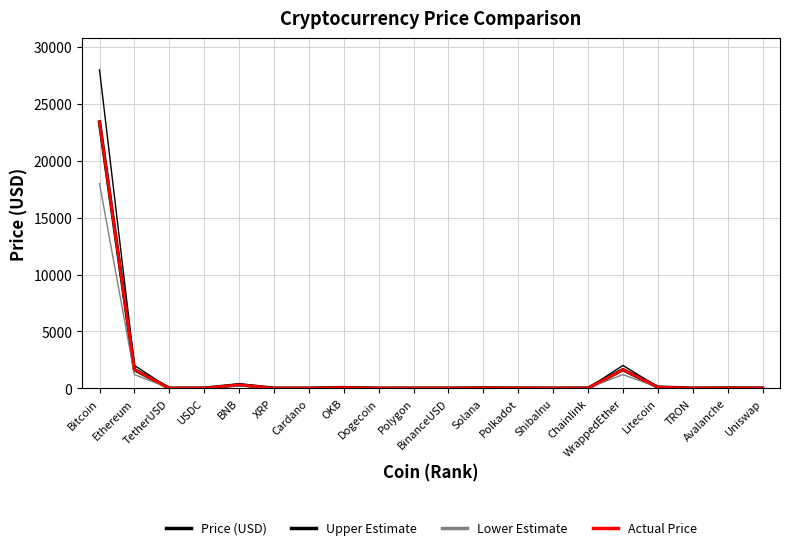

How many lines are shown in the chart?

4